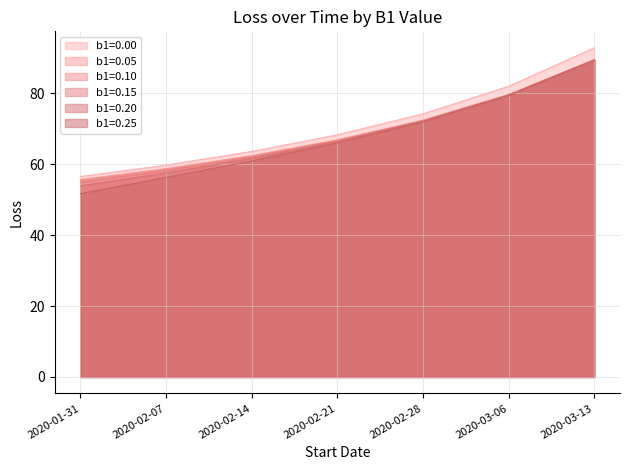

Reading left to right, what are all the values shown in this chart?

b1=0.00: 2020-01-31=56.5	2020-02-07=59.8	2020-02-14=63.6	2020-02-21=68.3	2020-02-28=74.2	2020-03-06=82.0	2020-03-13=92.8
b1=0.05: 2020-01-31=55.7	2020-02-07=58.8	2020-02-14=62.4	2020-02-21=66.9	2020-02-28=72.4	2020-03-06=79.6	2020-03-13=89.5
b1=0.10: 2020-01-31=55.4	2020-02-07=58.6	2020-02-14=62.3	2020-02-21=66.8	2020-02-28=72.4	2020-03-06=79.6	2020-03-13=89.4
b1=0.15: 2020-01-31=54.9	2020-02-07=58.2	2020-02-14=62.0	2020-02-21=66.6	2020-02-28=72.3	2020-03-06=79.5	2020-03-13=89.4
b1=0.20: 2020-01-31=53.9	2020-02-07=57.5	2020-02-14=61.6	2020-02-21=66.4	2020-02-28=72.2	2020-03-06=79.5	2020-03-13=89.4
b1=0.25: 2020-01-31=51.7	2020-02-07=56.3	2020-02-14=60.9	2020-02-21=66.0	2020-02-28=72.0	2020-03-06=79.4	2020-03-13=89.4